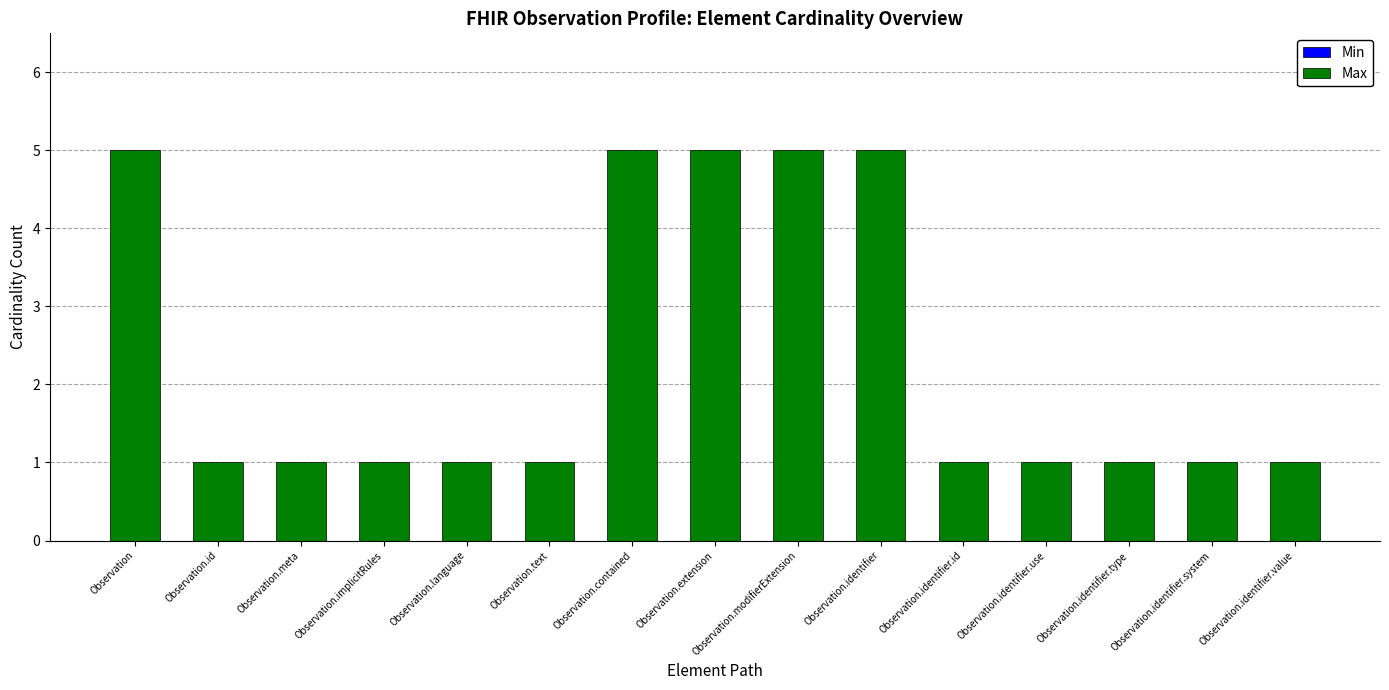

What is the sum of the values at Observation.text and Observation.modifierExtension?

6